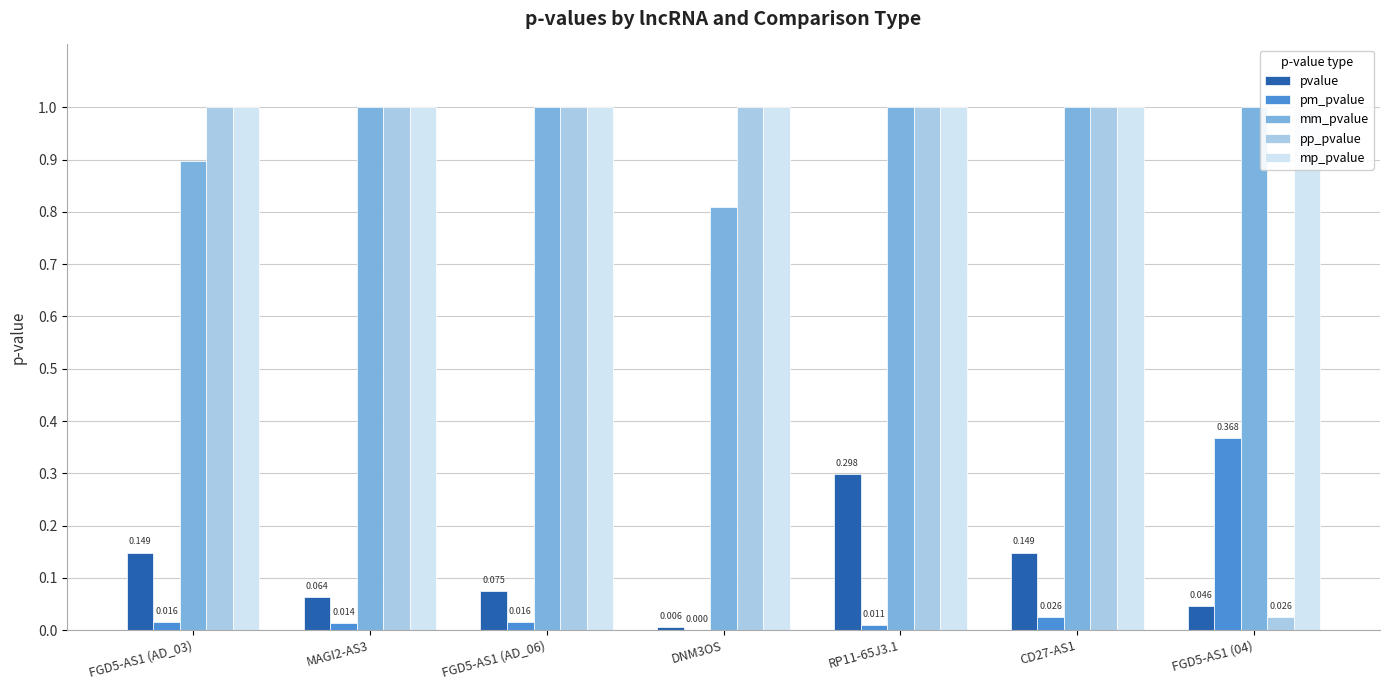

At how many categories does at least one series exceed 0?

7